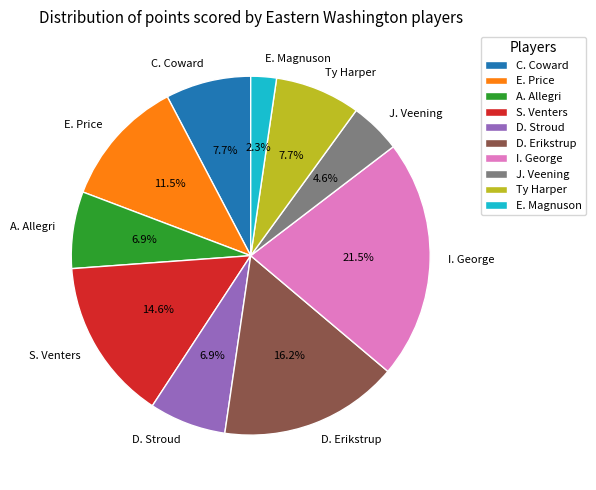

Which has a higher value, D. Stroud or S. Venters?

S. Venters